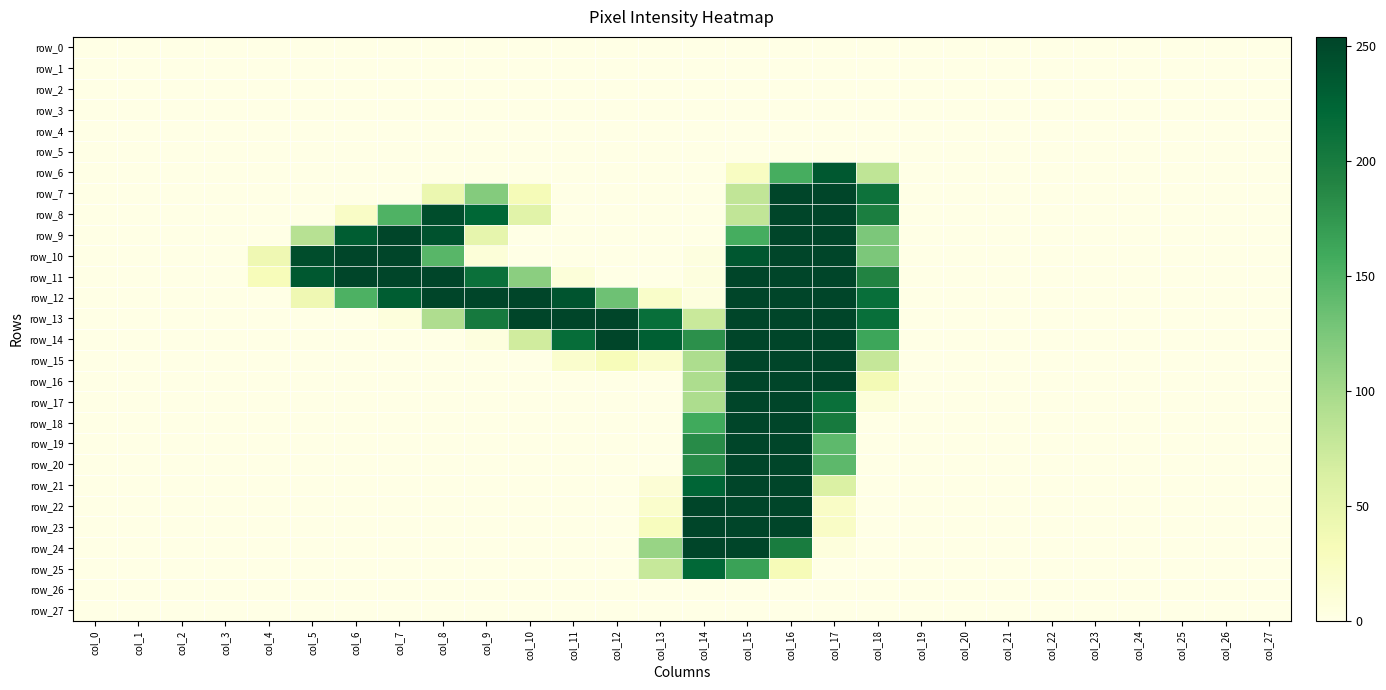

What is the difference between the second highest and minimum values in the row_8 series?

254